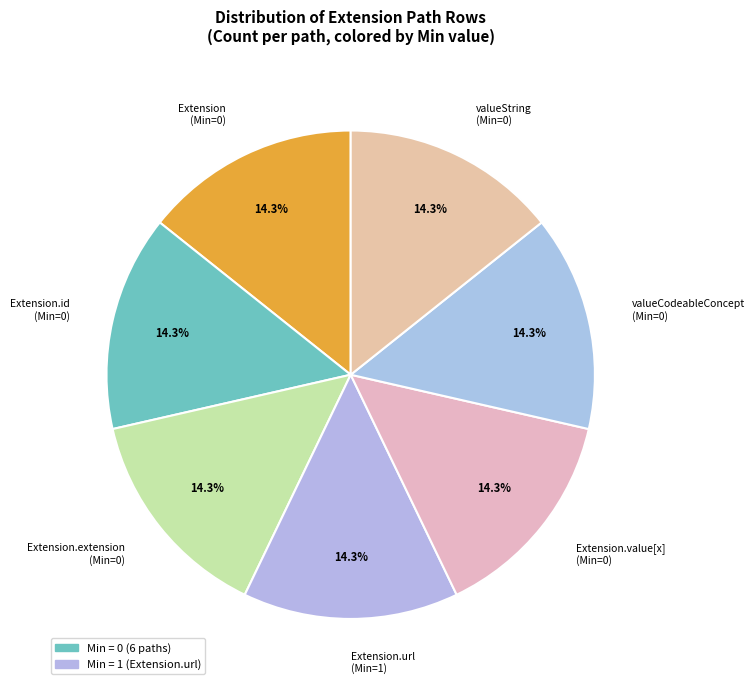

What is the ratio of the value at Extension.url (Min=1) to the value at Extension (Min=0)?

1.0